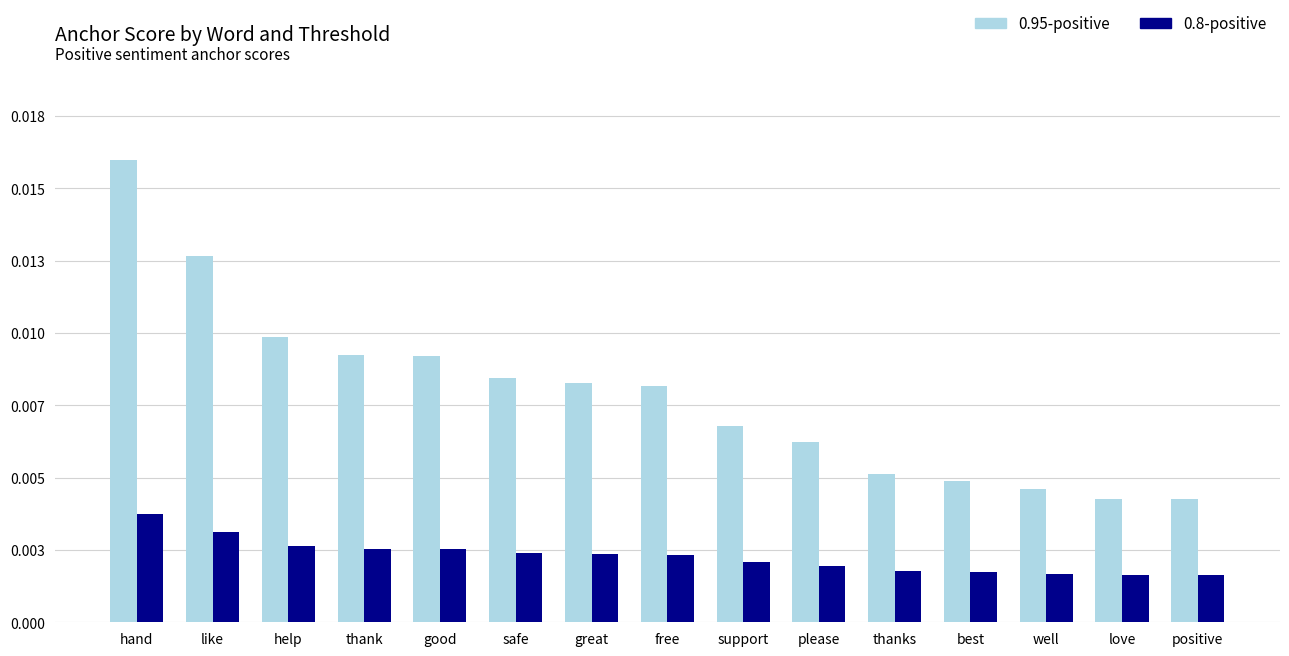

Does the chart contain stacked bars?

No